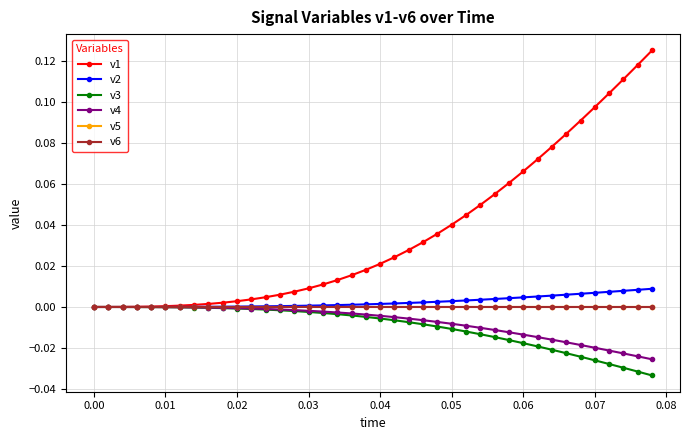

Does the chart display data point markers on the line(s)?

Yes